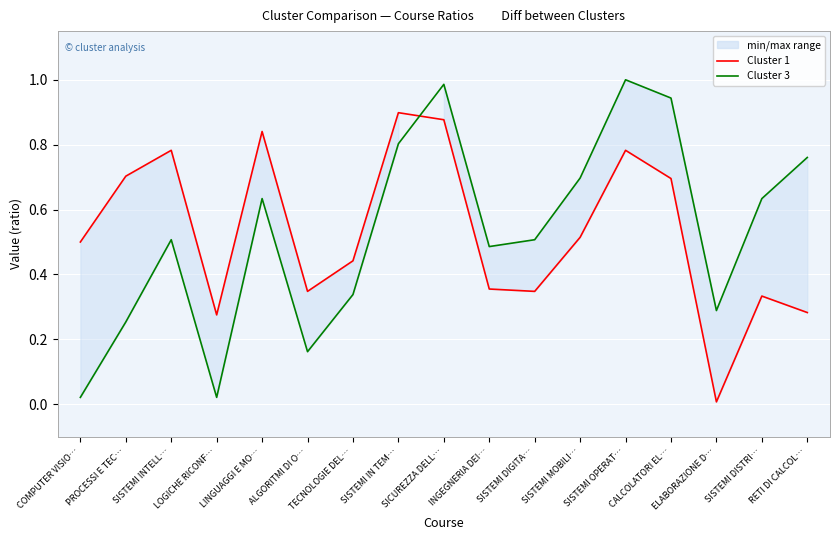

At which category does the chart reach its peak across all series?

SISTEMI OPERAT…